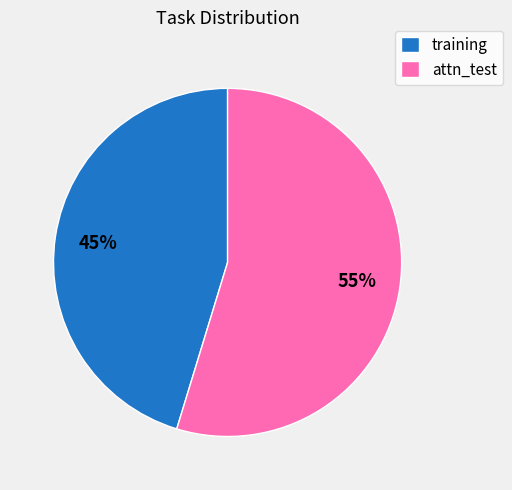

Is it true that attn_test is 55% of the pie?

True